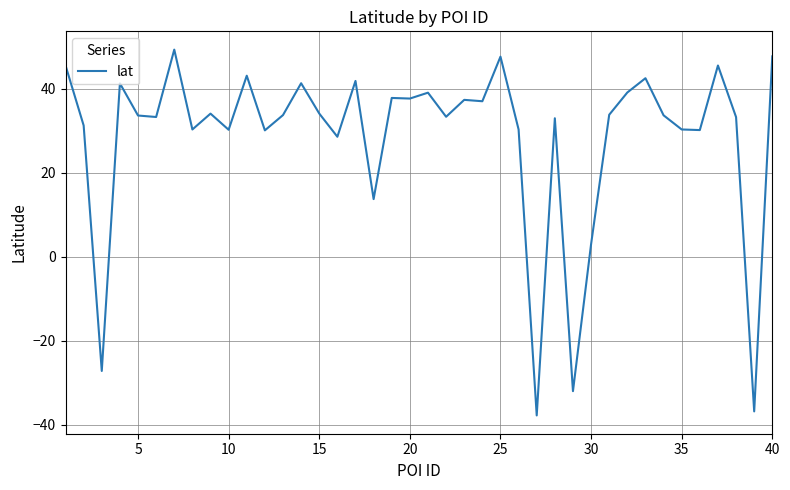

What is the greatest value displayed?

49.3